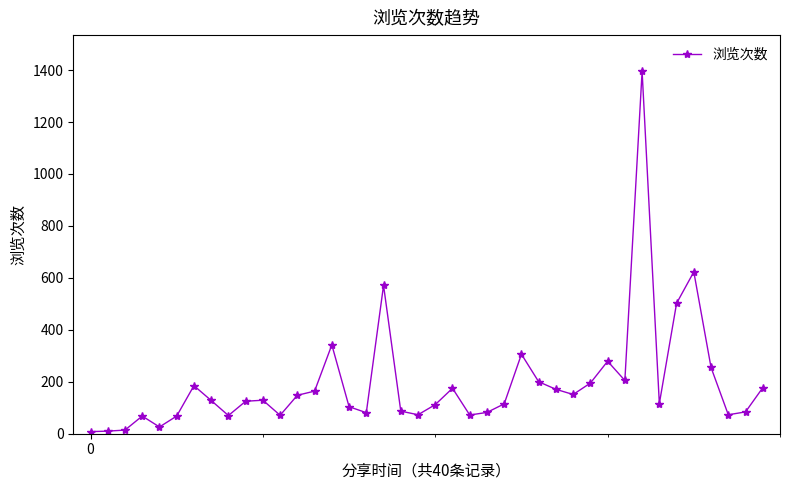

What is the average value?

194